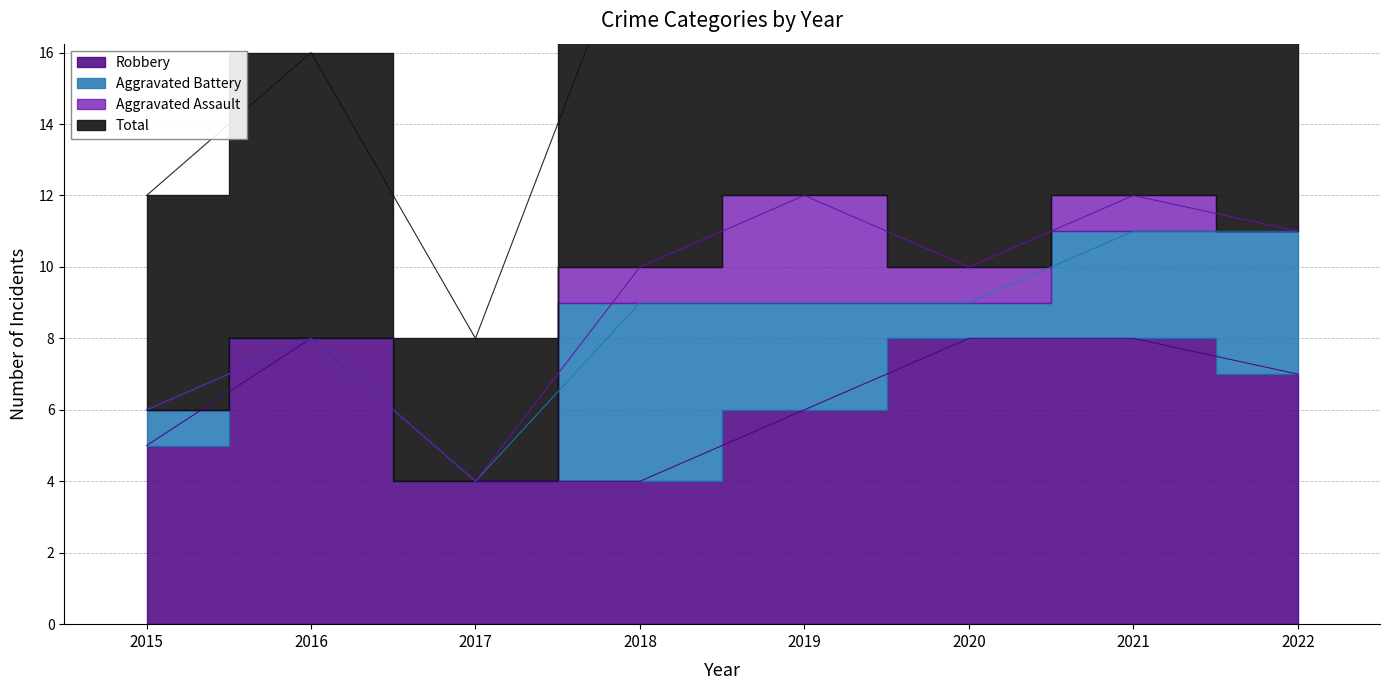

Which category has the highest value across all series?

2019